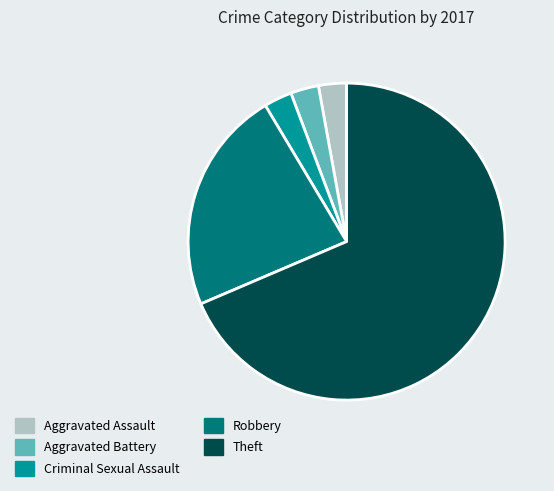

Which category has the biggest portion of the pie?

Theft